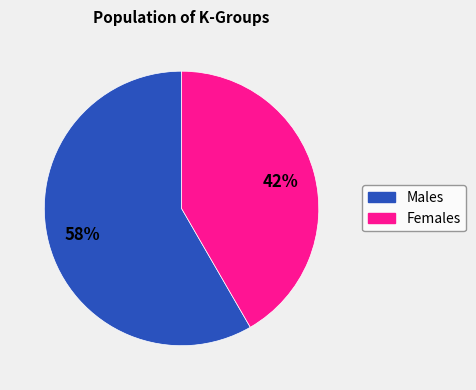

Is there any slice that represents more than half of the pie?

Yes